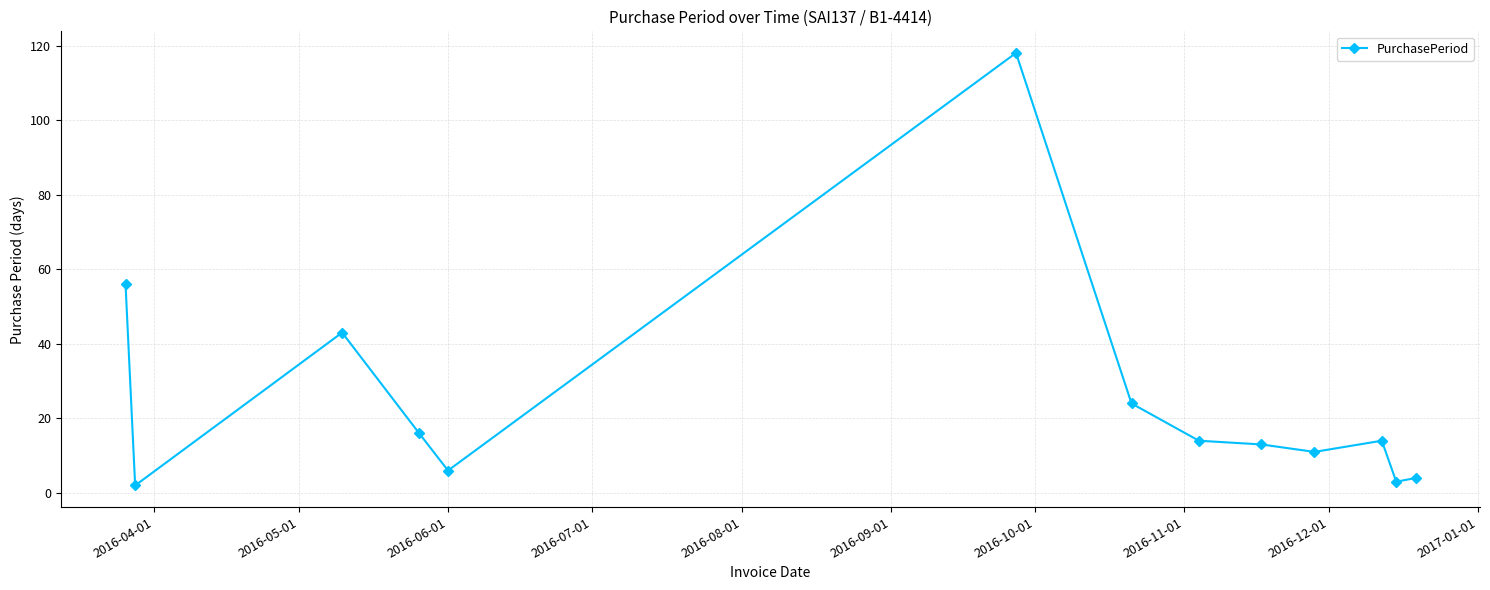

What is the greatest value displayed?

118